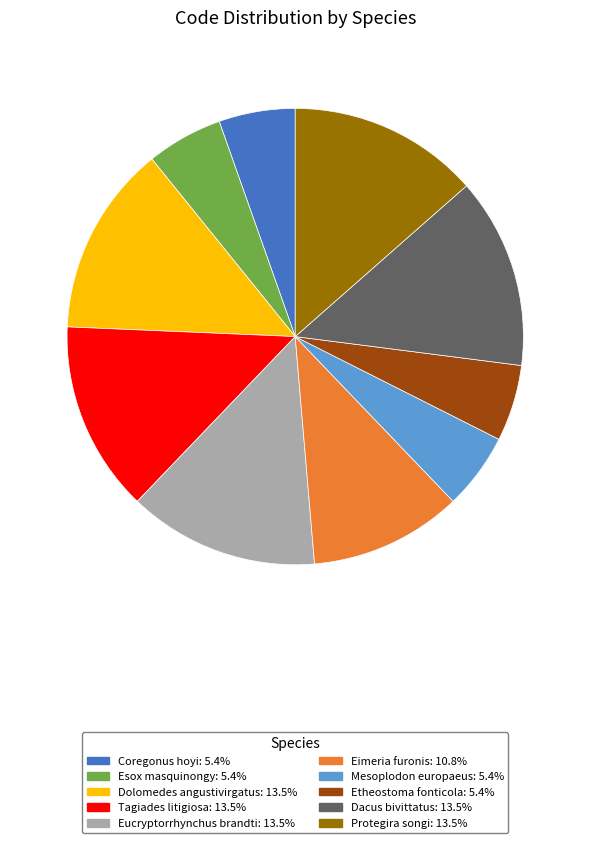

Between Etheostoma fonticola and Dolomedes angustivirgatus, which is larger?

Dolomedes angustivirgatus